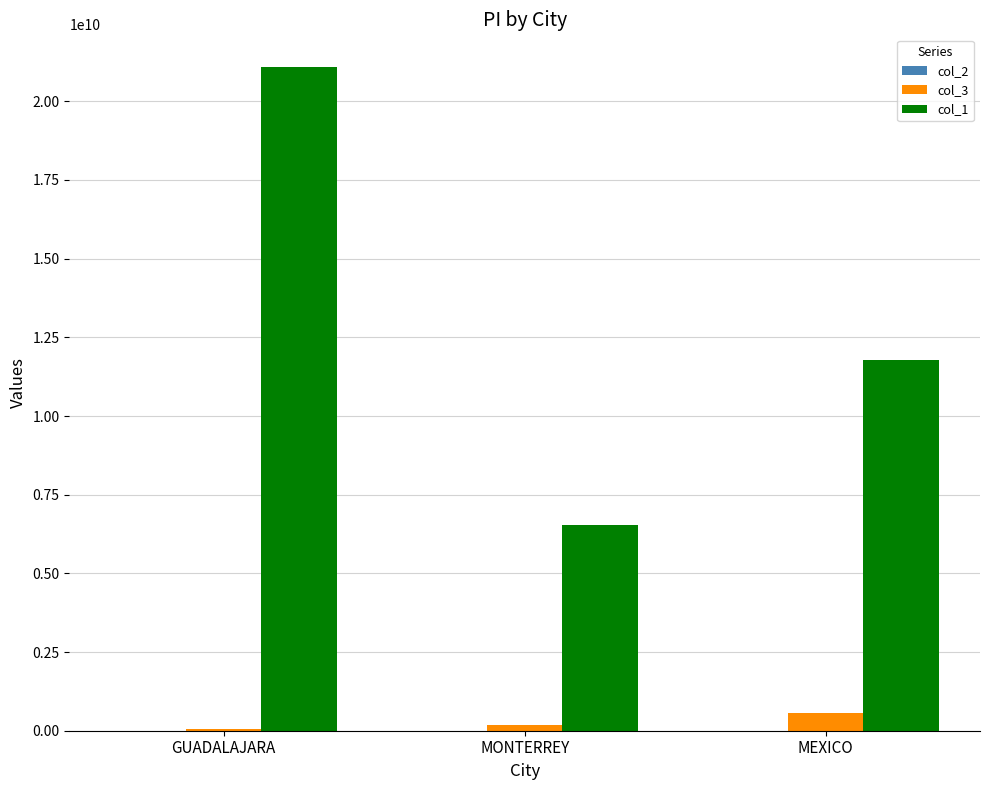

Which series has the largest total across all categories?

col_1